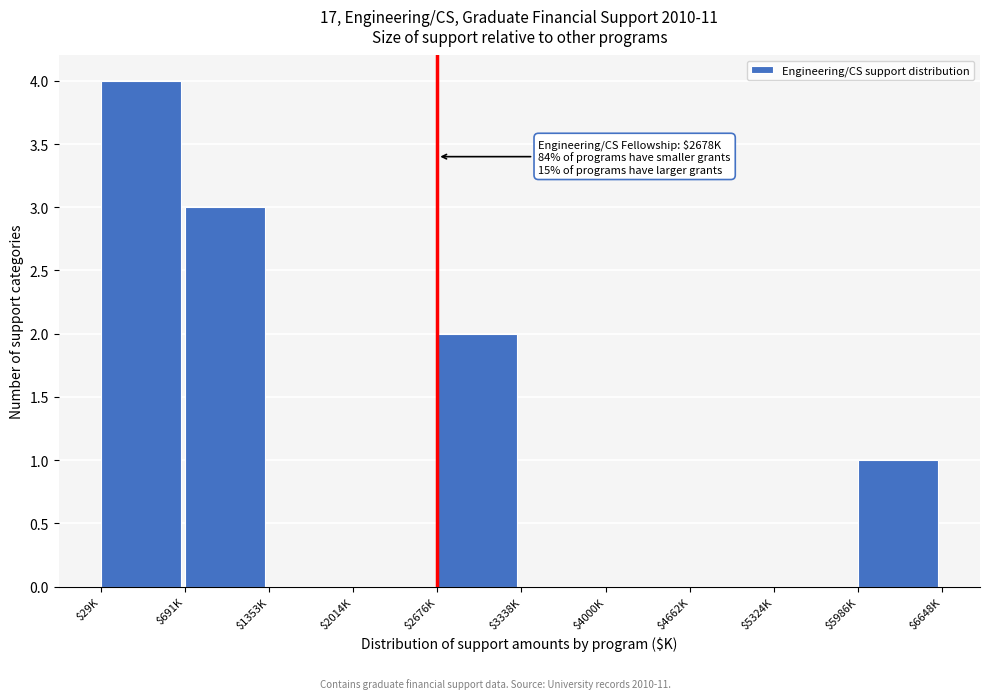

At which category does the chart reach its peak across all series?

$29K